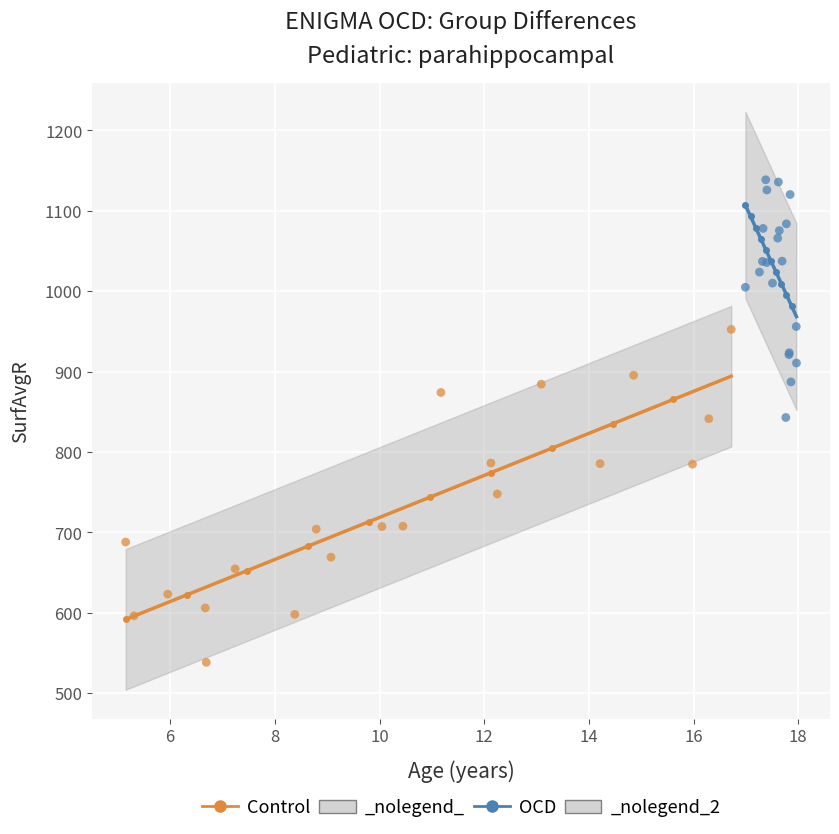

Which series contains the highest Y value?

OCD